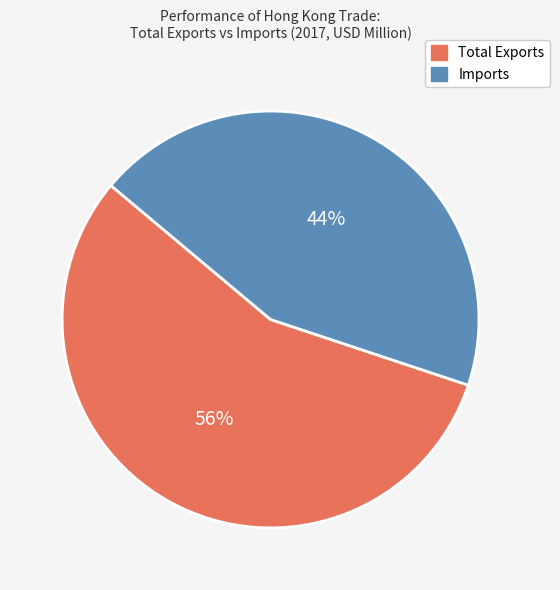

The Total Exports slice represents 56% of the pie. True or false?

True